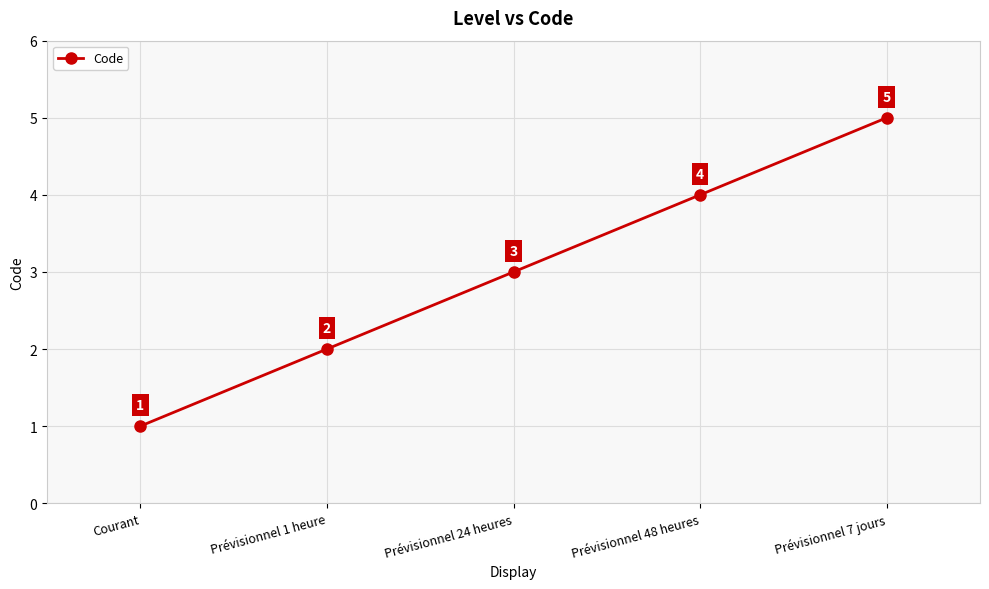

Which category has the lowest value across all series?

Courant